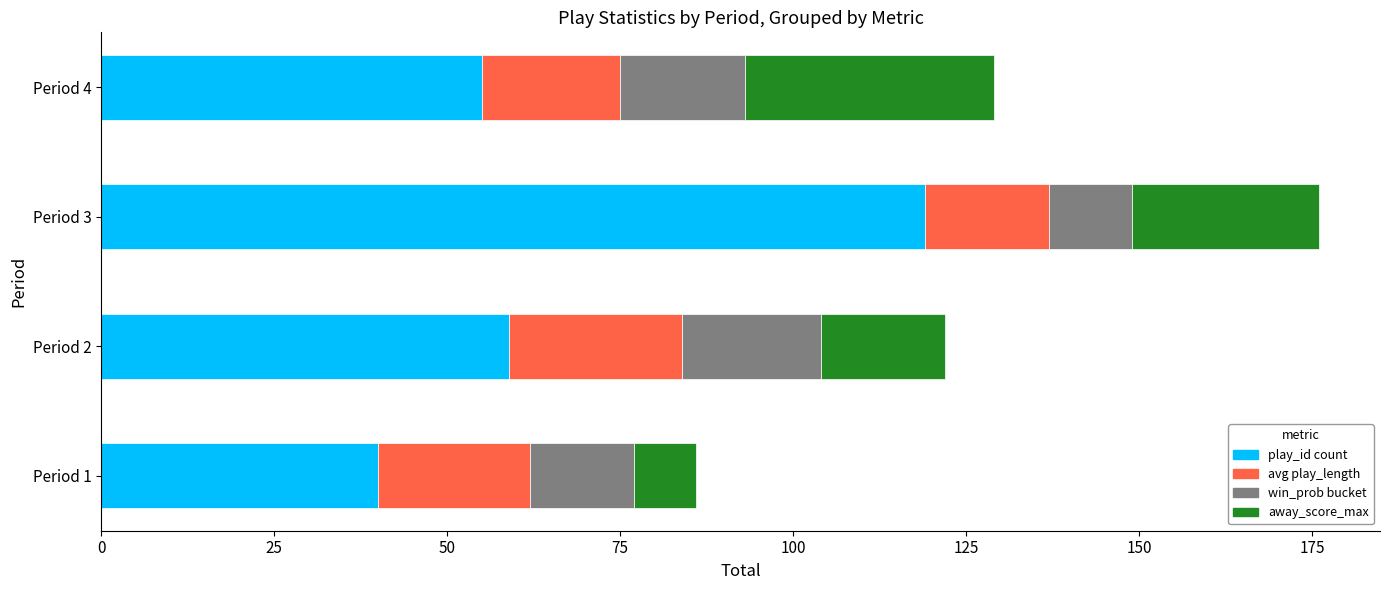

What is the maximum value for play_id count?

119